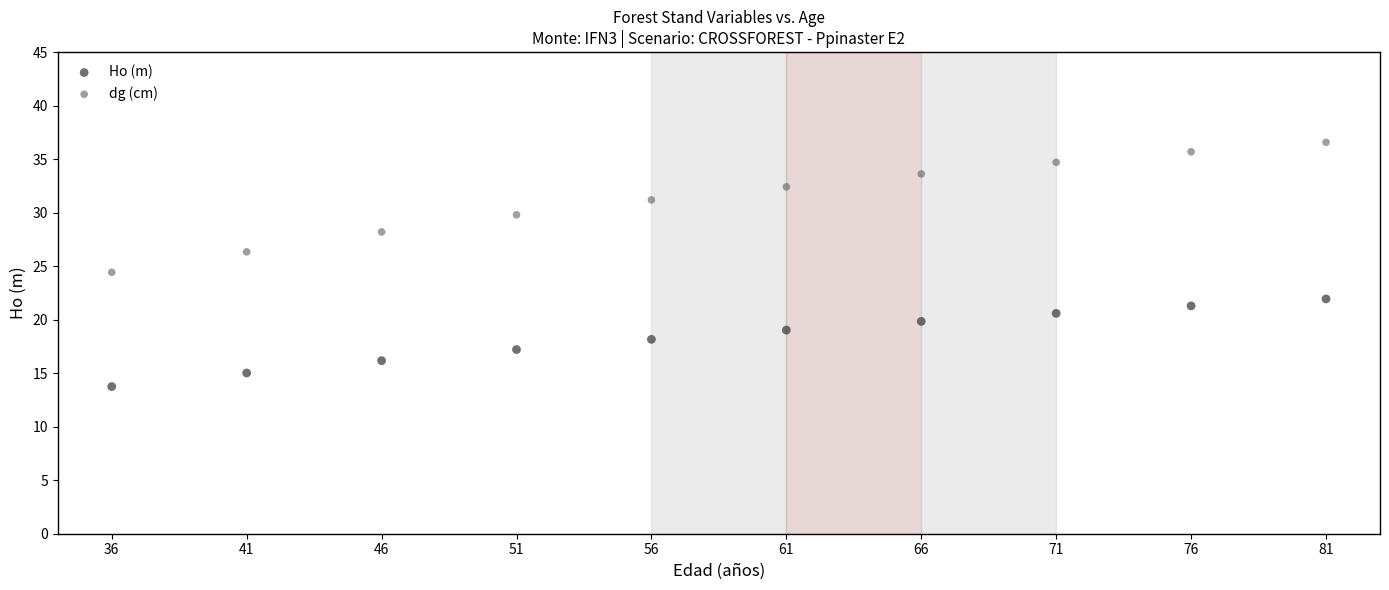

What are all the series names shown in the legend?

Ho (m), dg (cm)